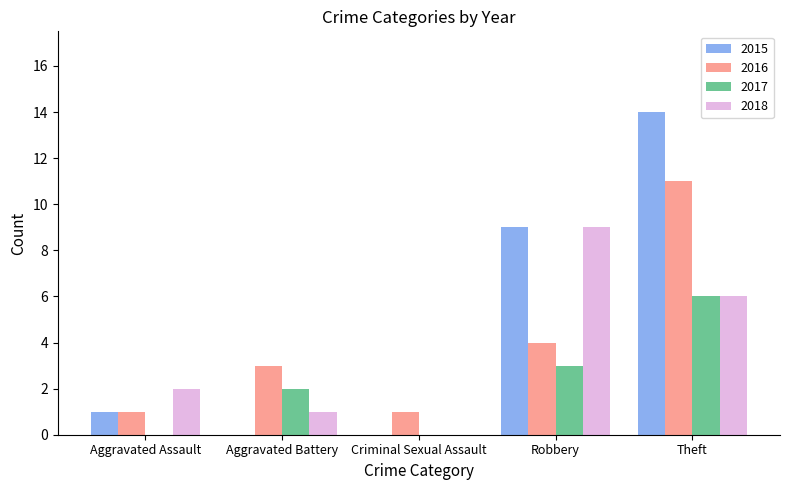

Read the 2017 value at Robbery.

3